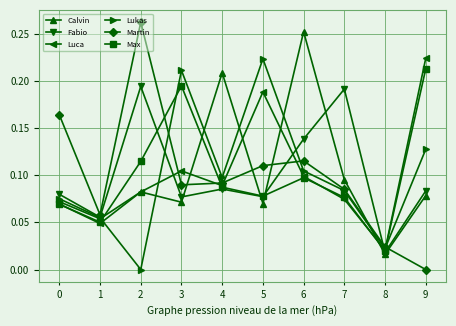

True or false: Max and Fabio cross at least once.

True